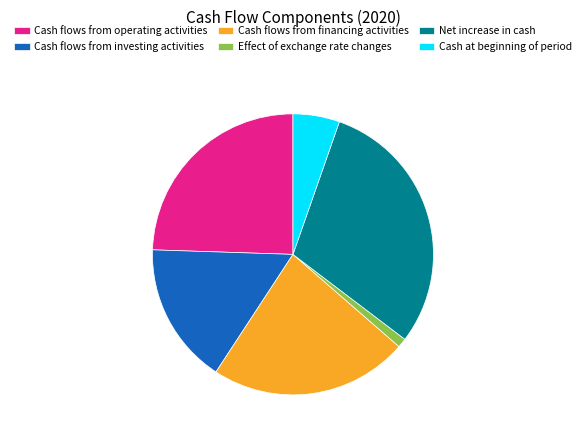

Between Cash at beginning of period and Cash flows from financing activities, which is larger?

Cash flows from financing activities